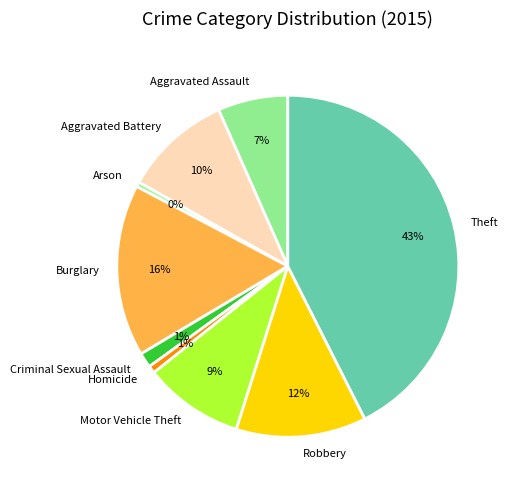

To the nearest percent, what is the average slice percentage?

11%